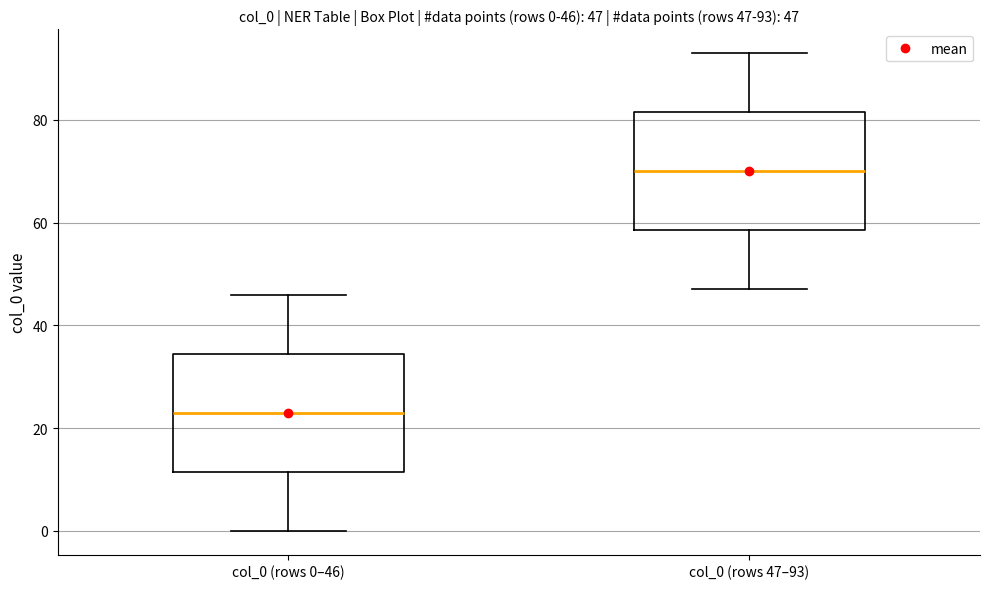

Which box has the lowest median line?

col_0 (rows 0–46)